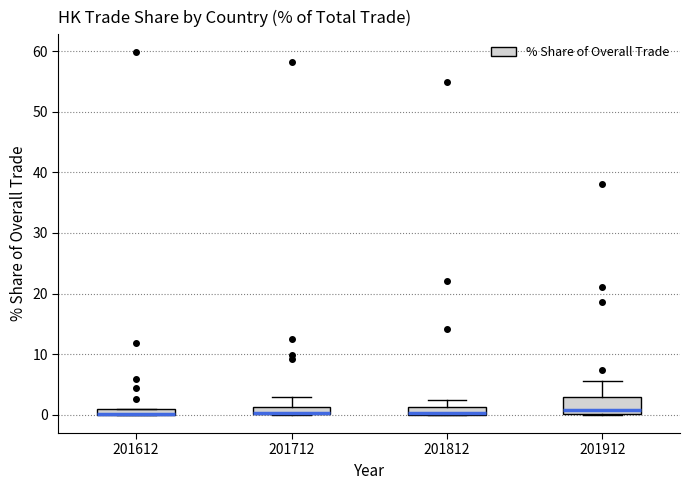

Where is the lower edge of the box at x = 201812 on the y-axis? The values are not printed on the chart, so give them approximately, as read against the axis.

0